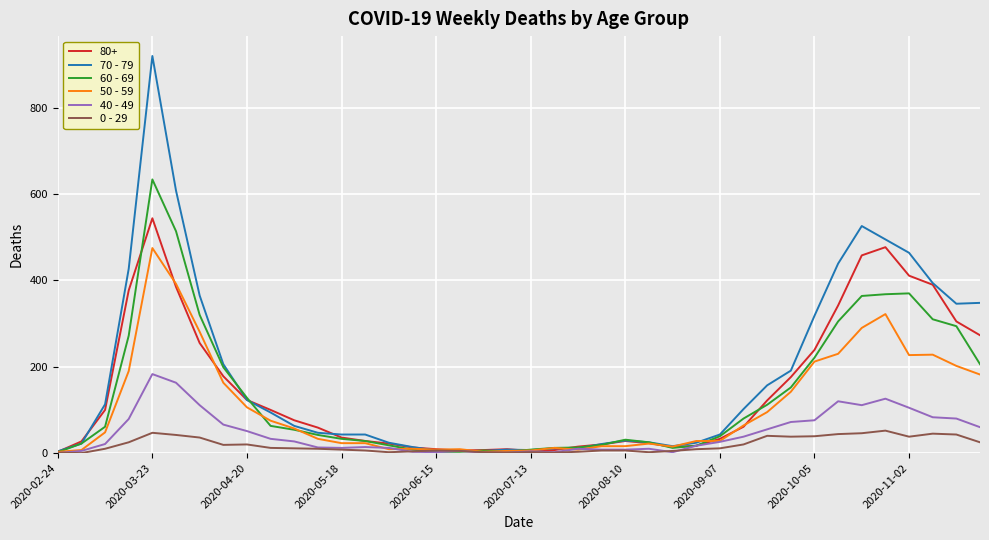

List the series in order of their peak value, lowest first.

0 - 29, 40 - 49, 50 - 59, 80+, 60 - 69, 70 - 79